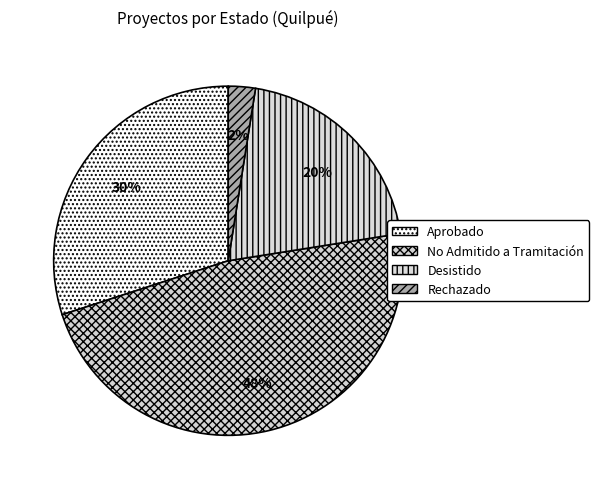

Which category has the biggest portion of the pie?

No Admitido a Tramitación